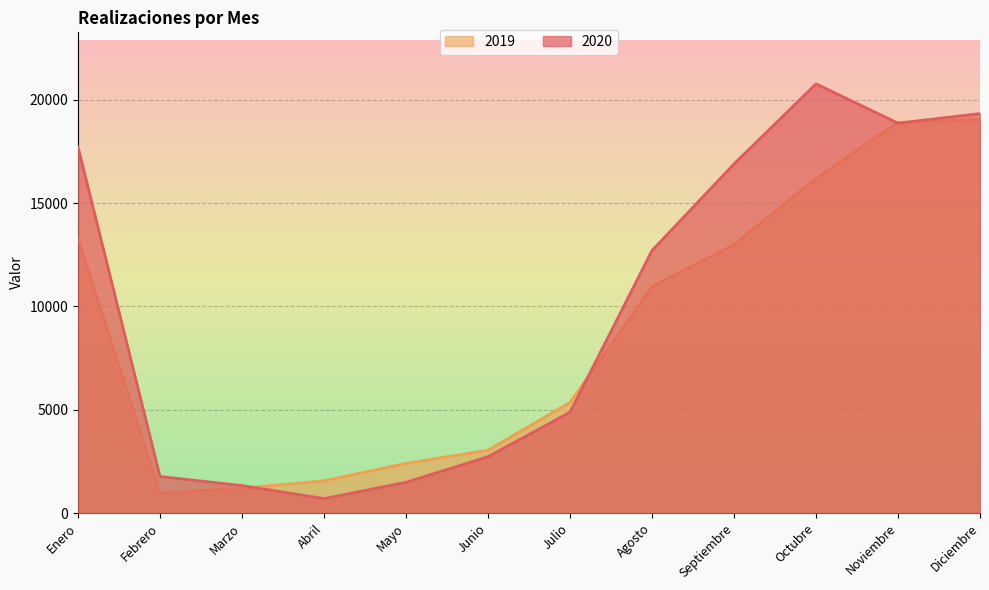

What are all the series names shown in the legend?

2019, 2020